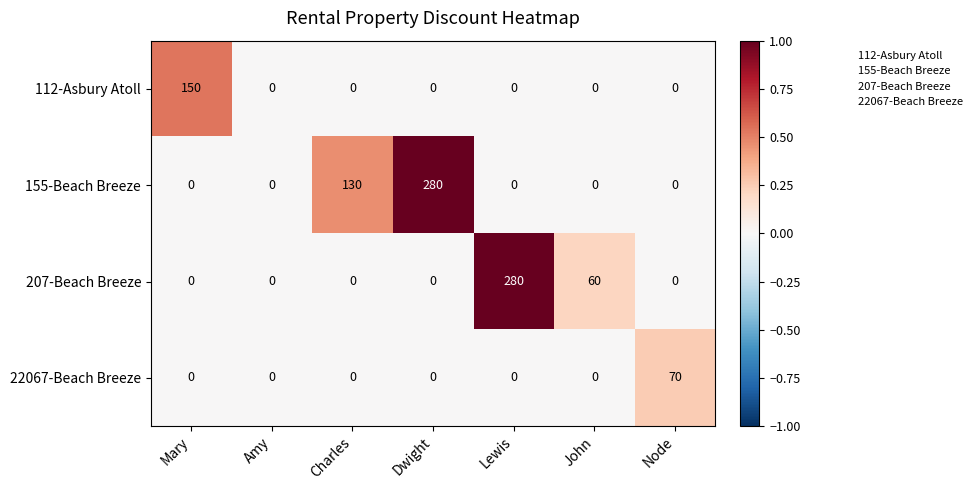

What is the average value of the 155-Beach Breeze series?

59